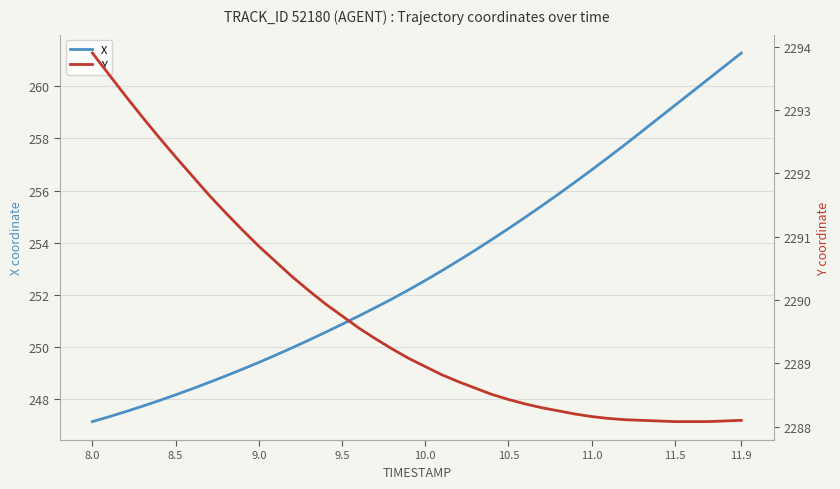

Is it true that X equals 247.1 at 8.0?

True